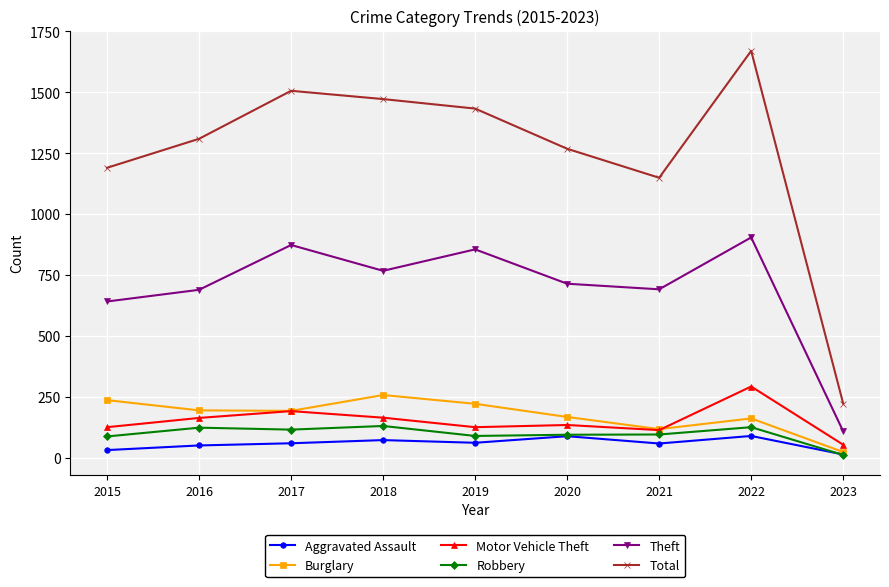

Which series has the widest spread of values?

Total